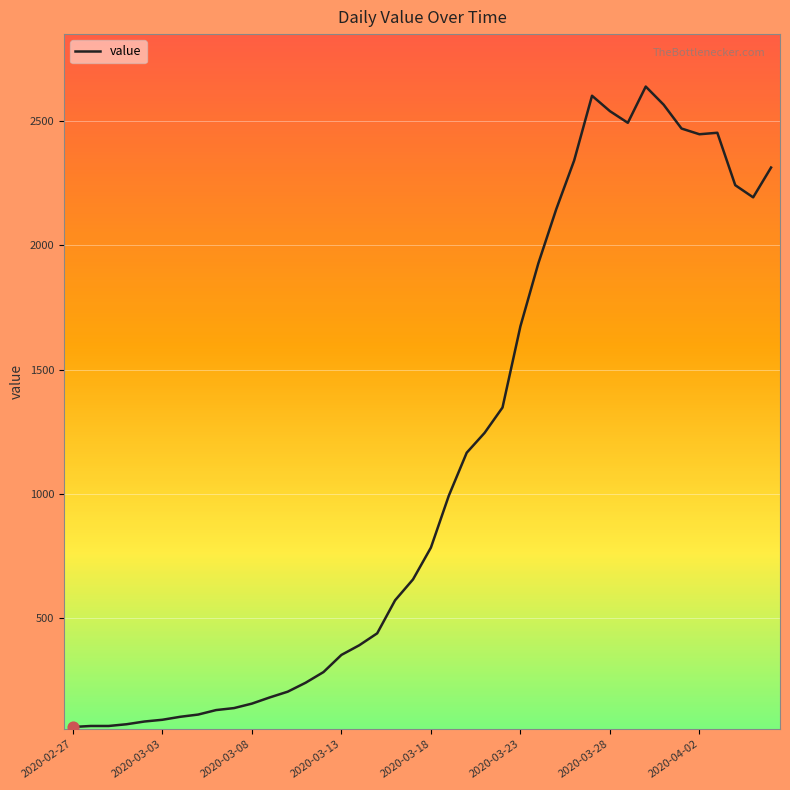

What is the greatest value displayed?

2639